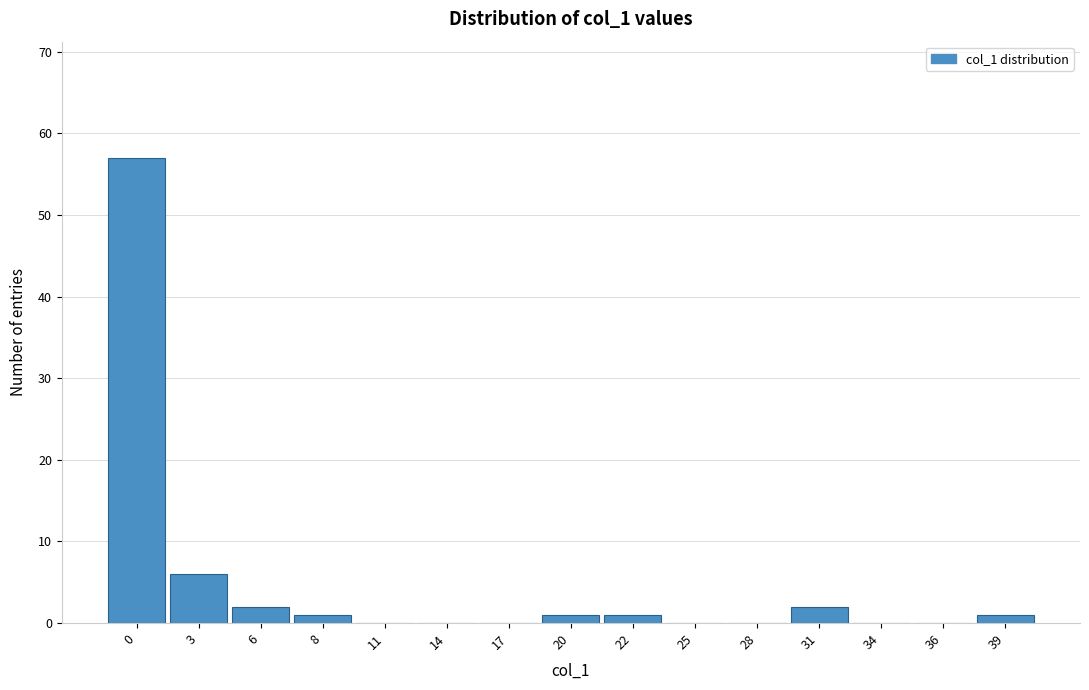

Reading right to left, what are all the values shown in this chart?

39=1	36=0	34=0	31=2	28=0	25=0	22=1	20=1	17=0	14=0	11=0	8=1	6=2	3=6	0=57